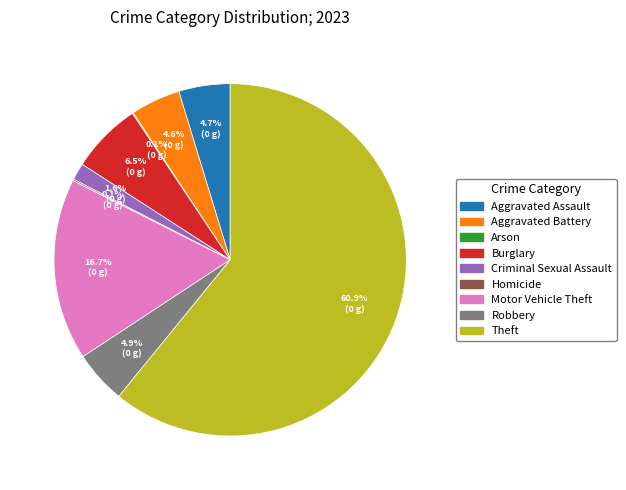

What is the majority slice?

Theft